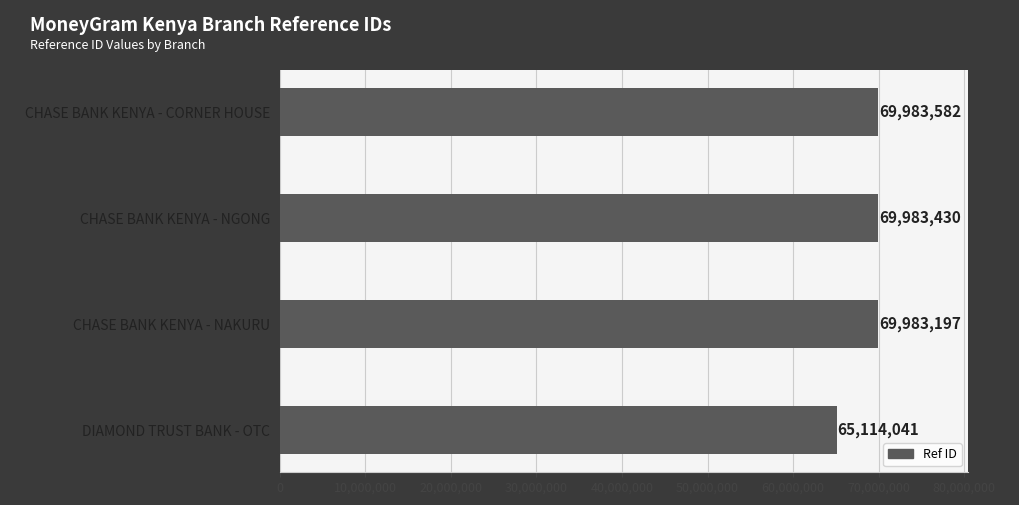

Count the number of categories in the chart.

4